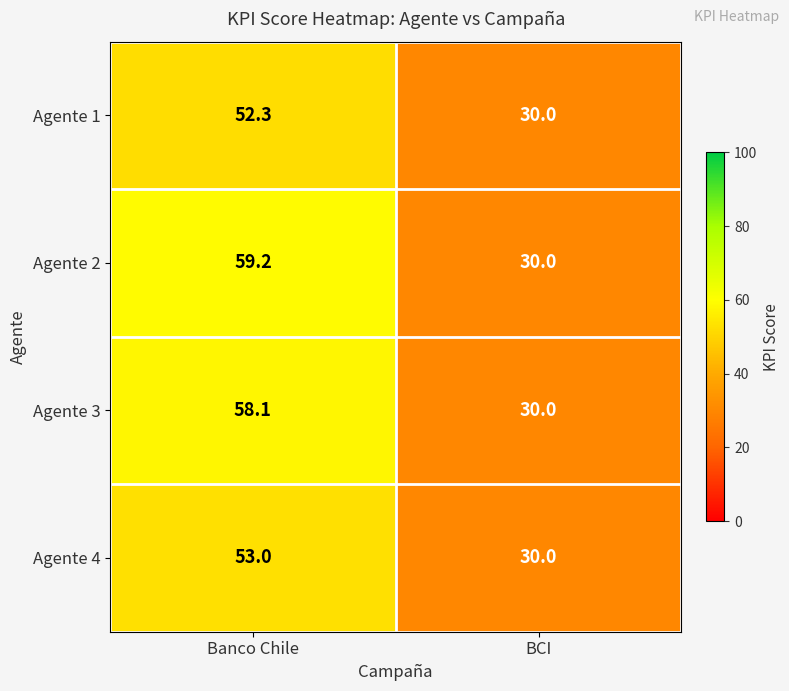

True or false: Agente 4 has a value of 8.8 at BCI.

False